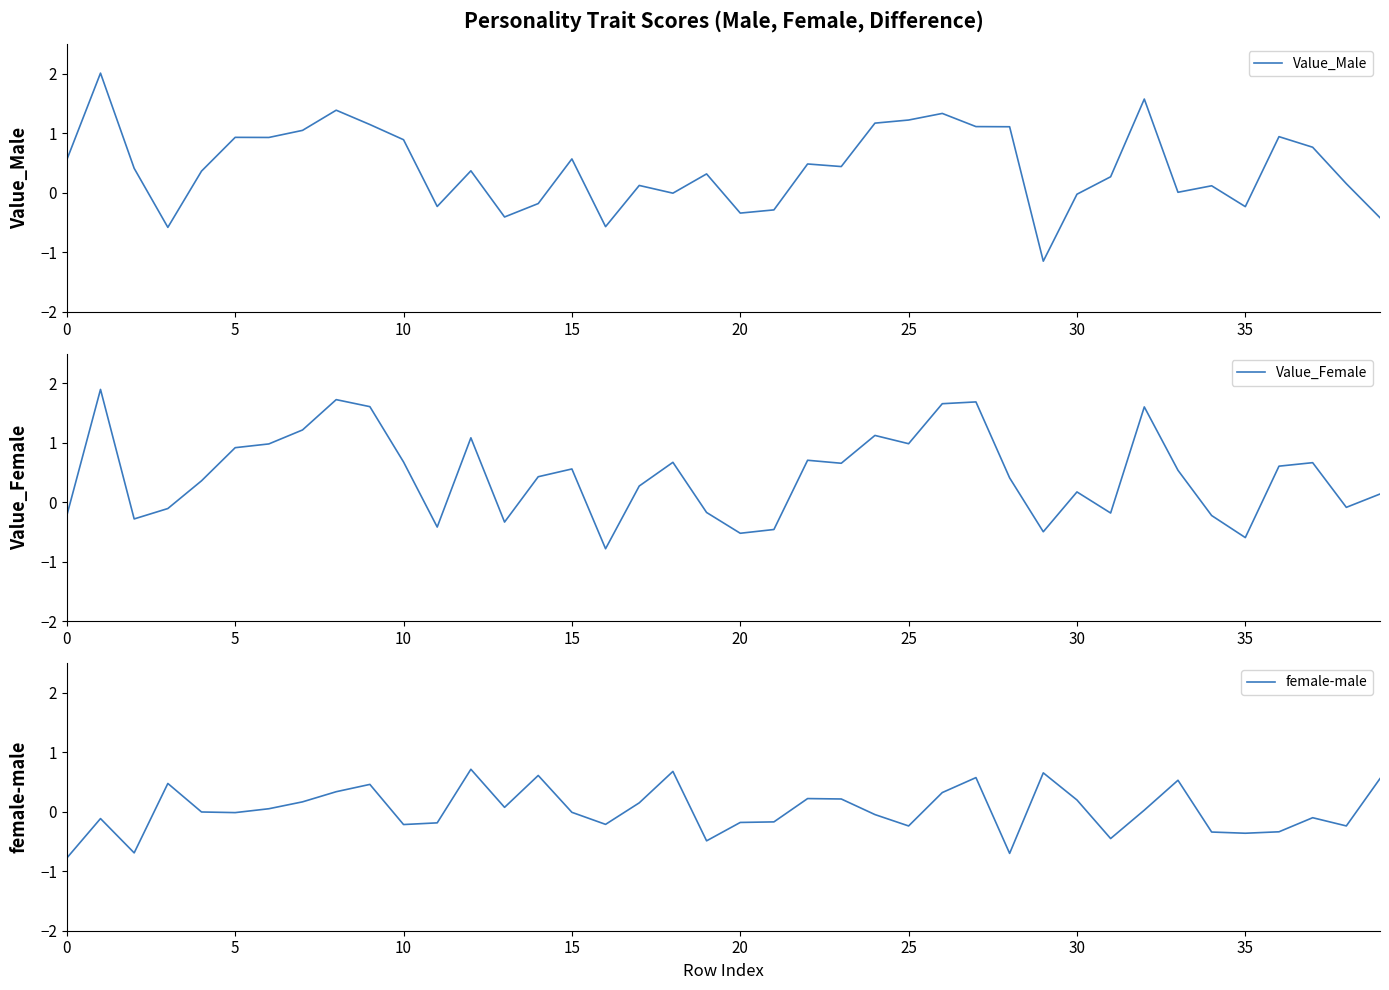

How many distinct data groups are displayed?

3